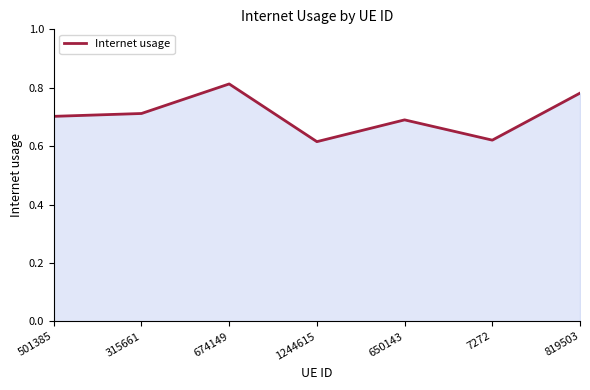

Does the chart have visible grid lines?

No